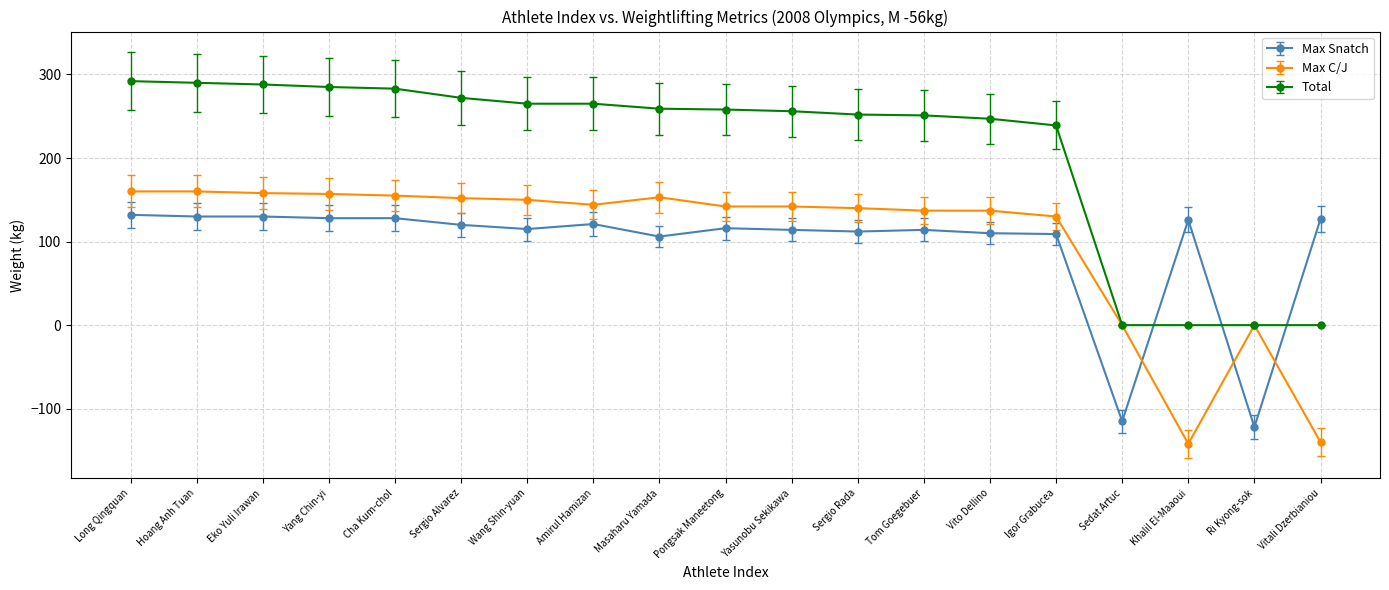

Rank the series at Yang Chin-yi from lowest to highest value.

Max Snatch, Max C/J, Total